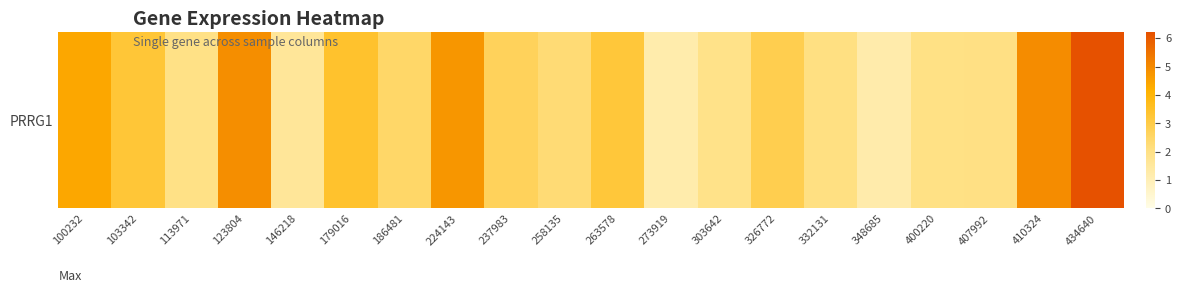

The chart shows a value of 2.5 at 303642. True or false?

False